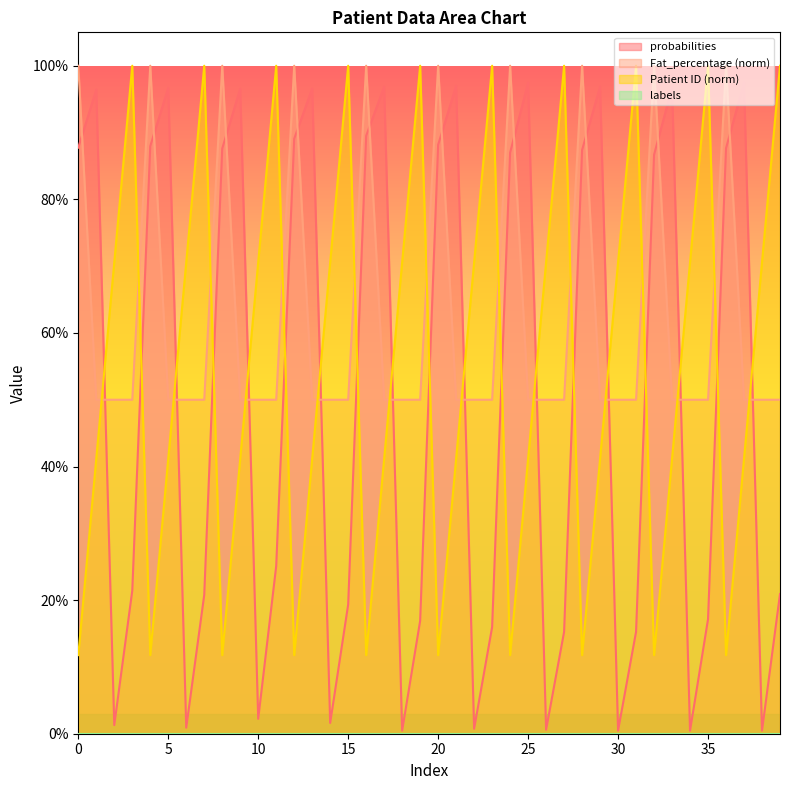

Does the chart have visible grid lines?

No